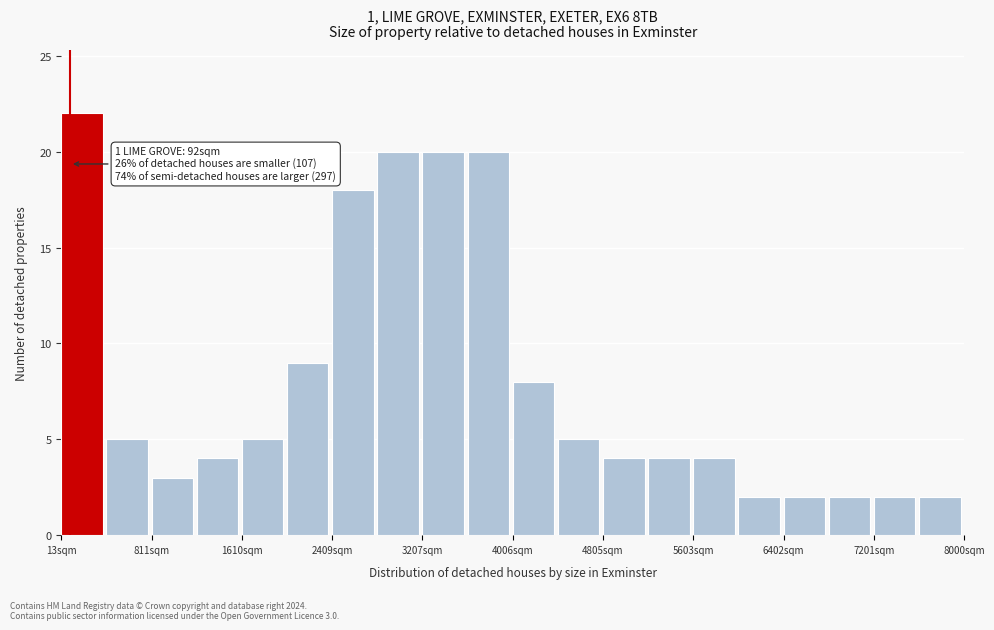

Read against the x-axis, roughly where is the centre of the tallest bar?

200